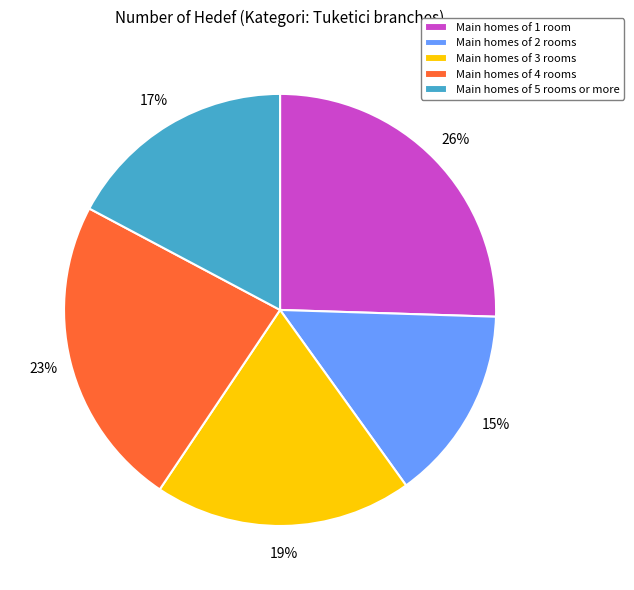

Rank the categories by value from highest to lowest.

Main homes of 1 room, Main homes of 4 rooms, Main homes of 3 rooms, Main homes of 5 rooms or more, Main homes of 2 rooms